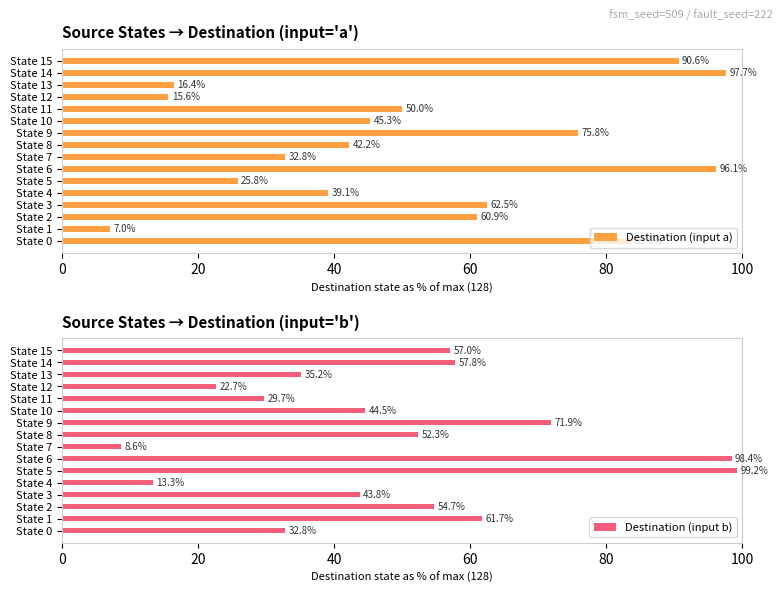

What is the difference between the second highest and second lowest values in the Destination (input a) series?

80.5